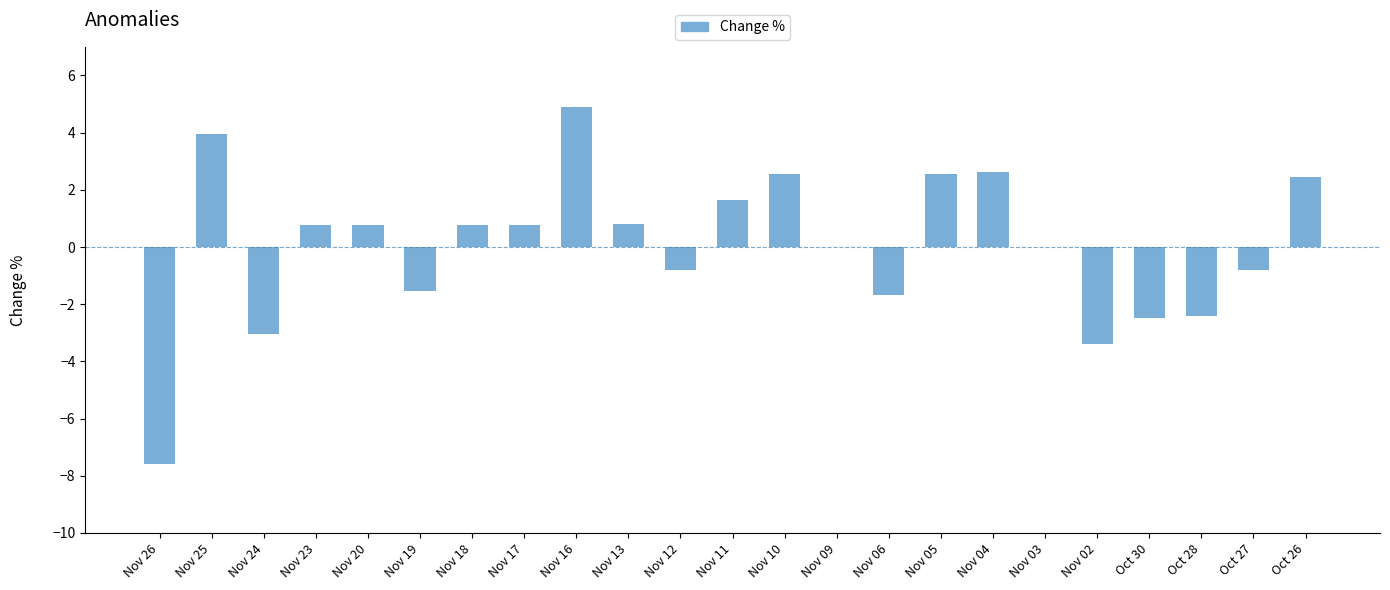

What is the sum of the values at Oct 28 and Oct 30?

-4.9